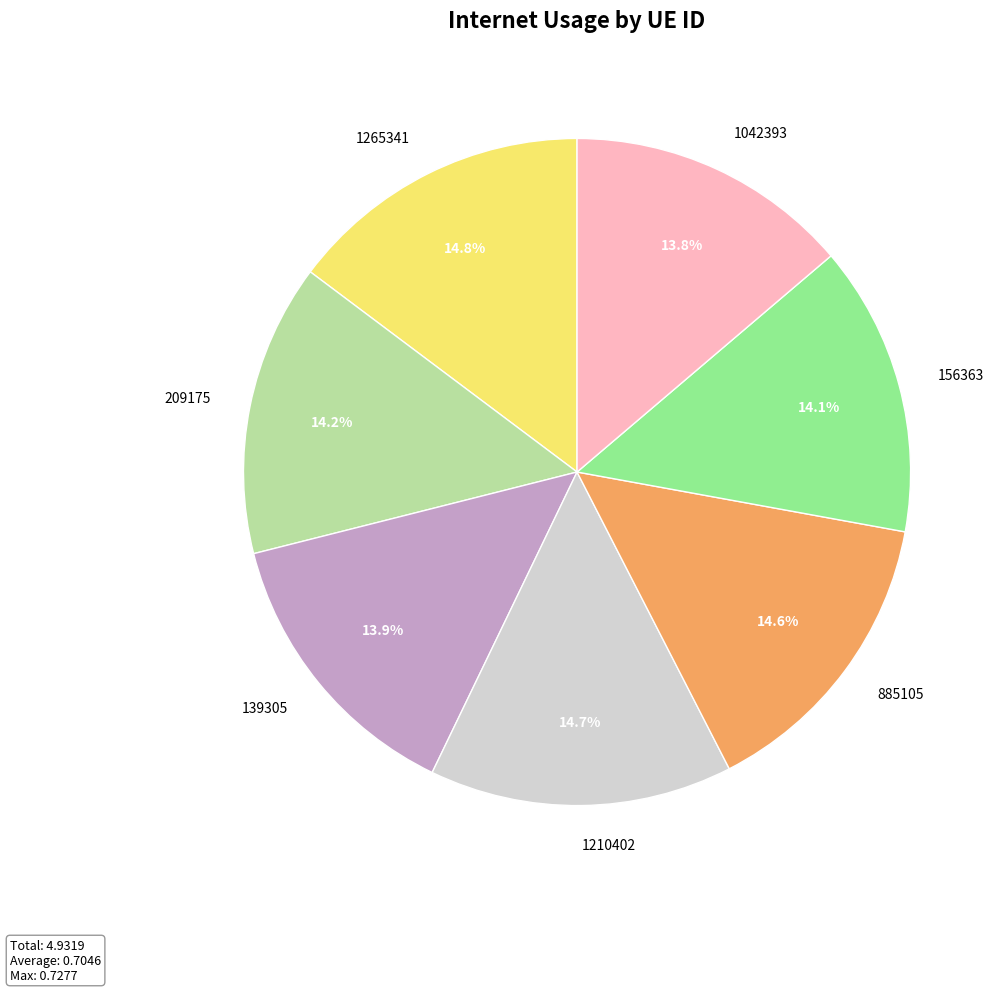

Is there a majority slice in this chart?

No